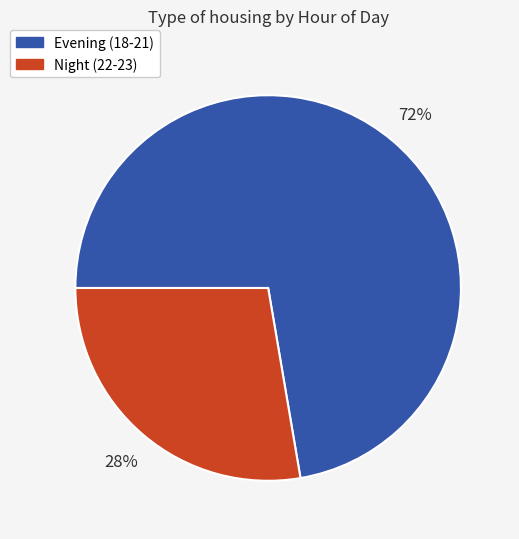

Between Evening (18-21) and Night (22-23), which is larger?

Evening (18-21)